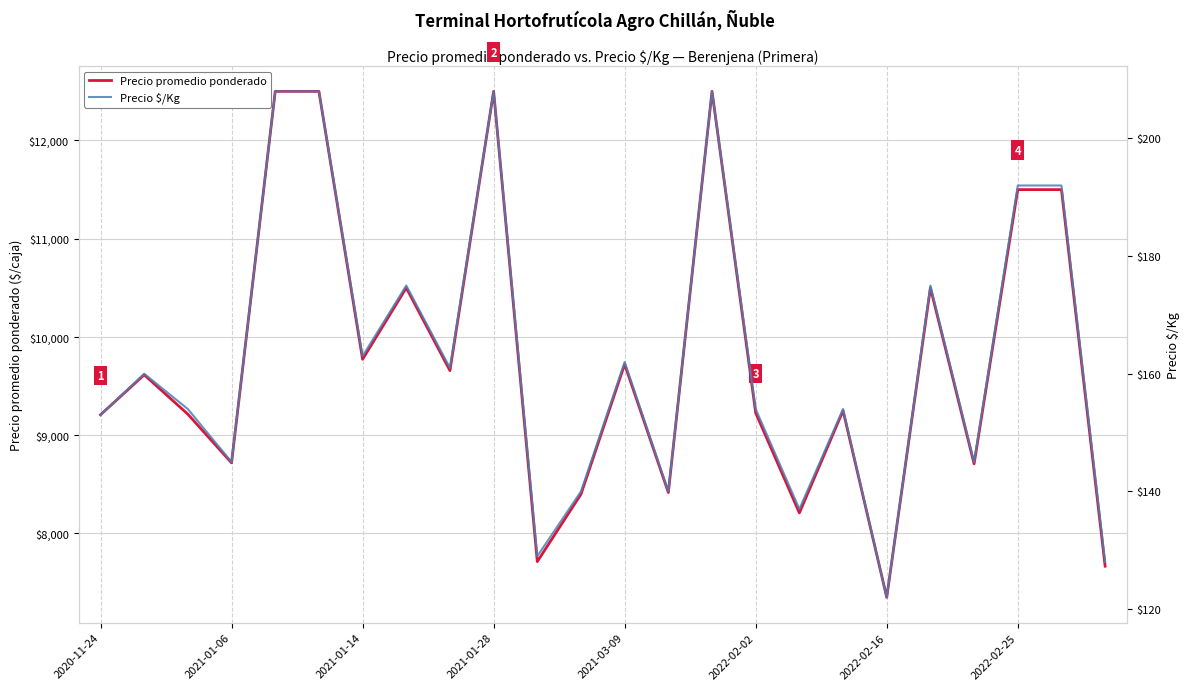

Reading left to right, transcribe all the data shown in this chart.

Precio promedio ponderado: 9208	9615	9214	8719	12500	12500	9773	10500	9658	12500	7714	8400	9722	8417	12500	9227	8209	9250	7350	10500	8709	11500	11500	7667
Precio $/Kg: 153	160	154	145	208	208	163	175	161	208	129	140	162	140	208	154	137	154	122	175	145	192	192	128